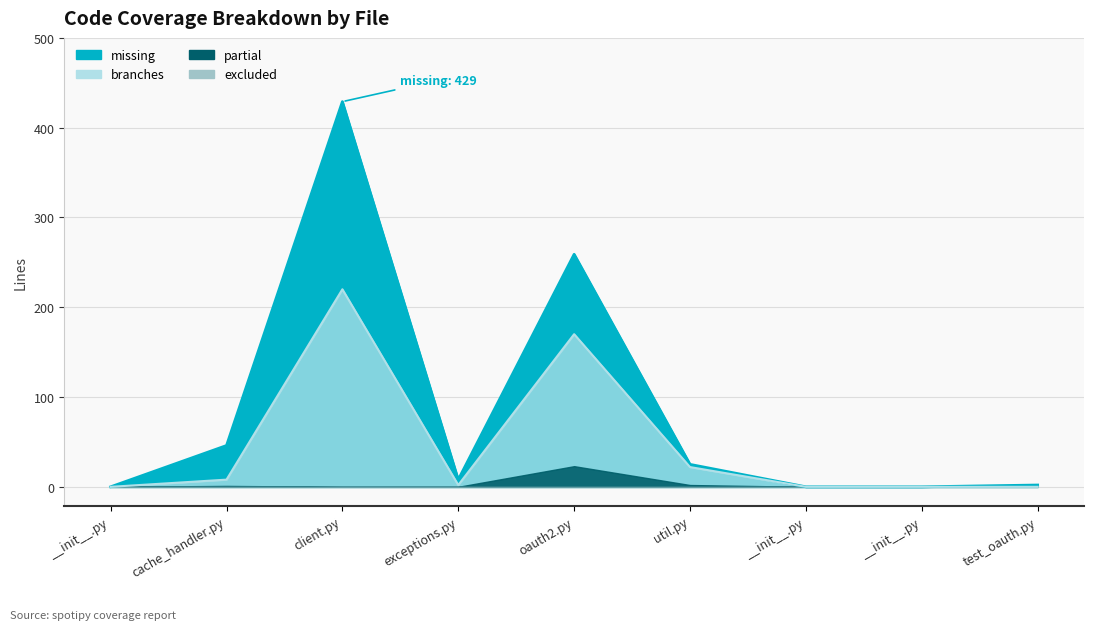

The branches series shows 335 at client.py. True or false?

False